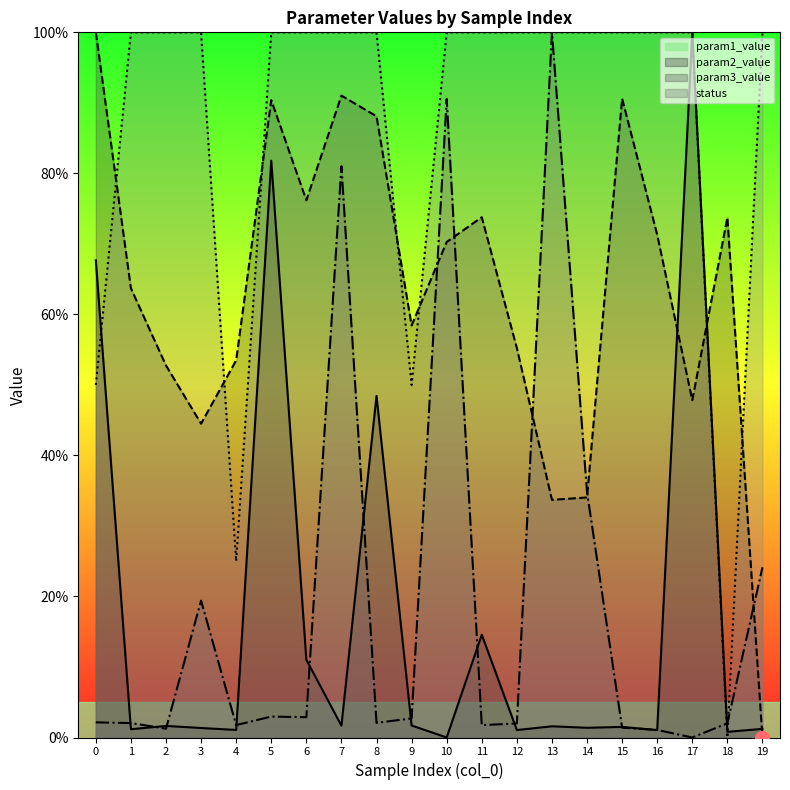

Reading left to right, list all the values displayed in this chart.

param1_value: 67.7	1.2	1.6	1.3	1.1	81.8	11.0	1.7	48.4	1.7	0.0	14.6	1.1	1.6	1.4	1.5	1.1	100.0	0.8	1.2
param2_value: 100.0	63.7	52.8	44.5	53.5	90.4	76.2	91.0	88.1	58.4	70.3	73.8	55.2	33.7	34.0	90.6	71.3	47.8	73.7	0.0
param3_value: 2.1	2.0	1.3	19.4	1.8	3.0	2.9	81.0	2.1	2.7	90.6	1.7	2.0	100.0	34.8	1.4	1.1	0.0	2.0	24.1
status: 50.0	100.0	100.0	100.0	25.0	100.0	100.0	100.0	100.0	50.0	100.0	100.0	100.0	100.0	100.0	100.0	100.0	100.0	0.0	100.0